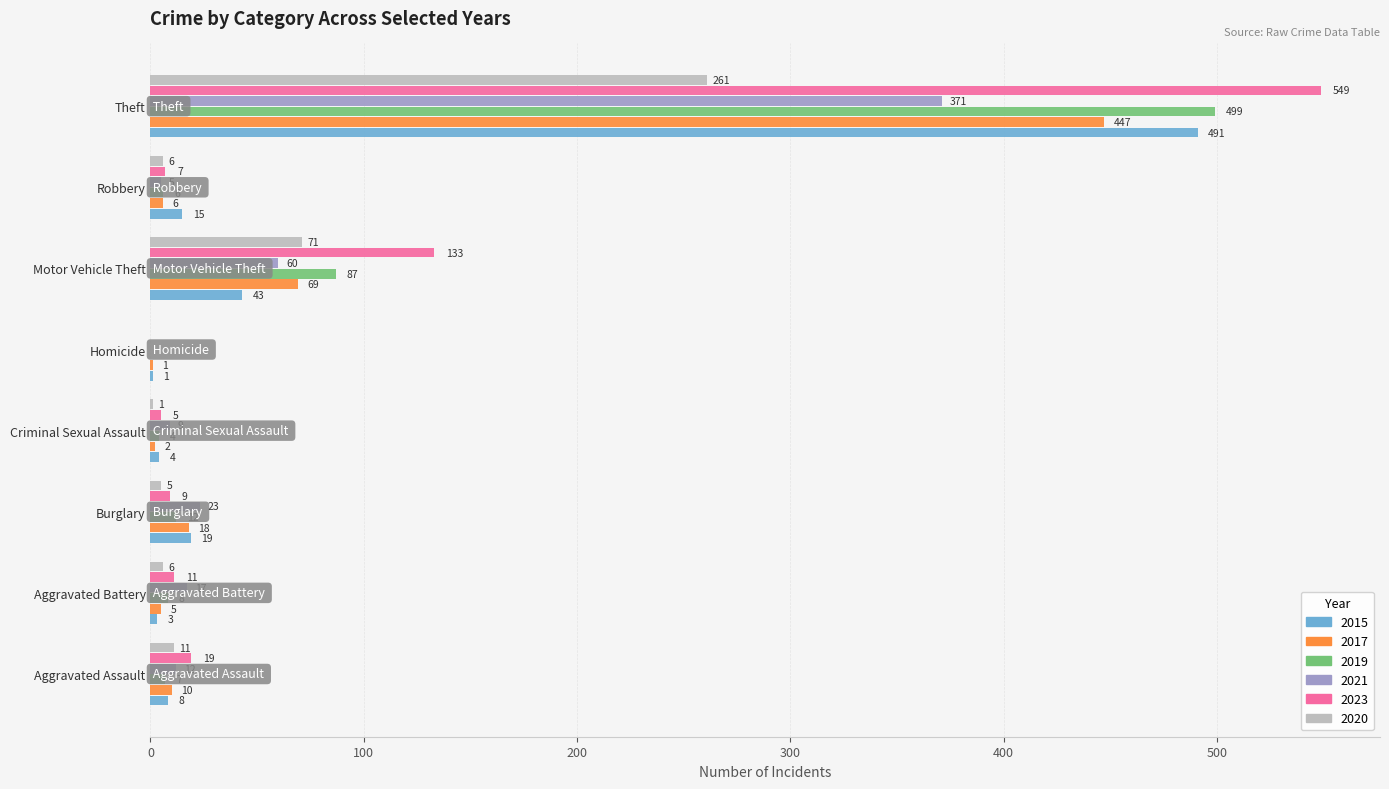

At which category is the sum across all series the highest?

Theft